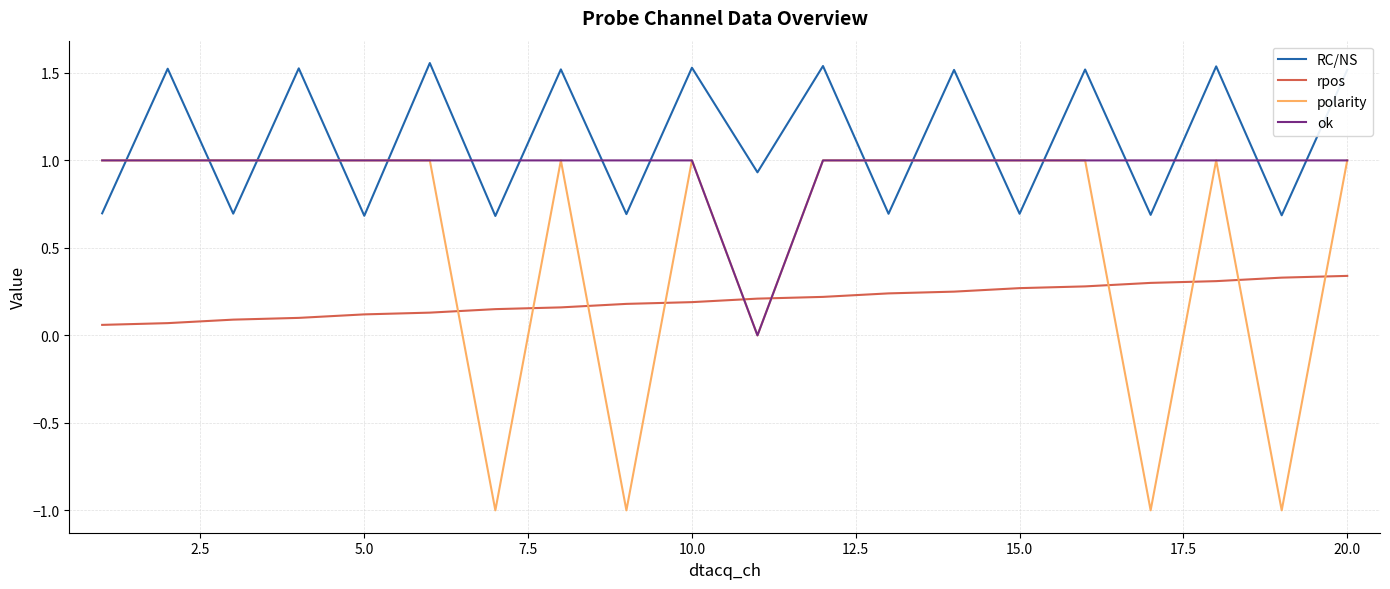

True or false: rpos and polarity intersect in this chart.

True